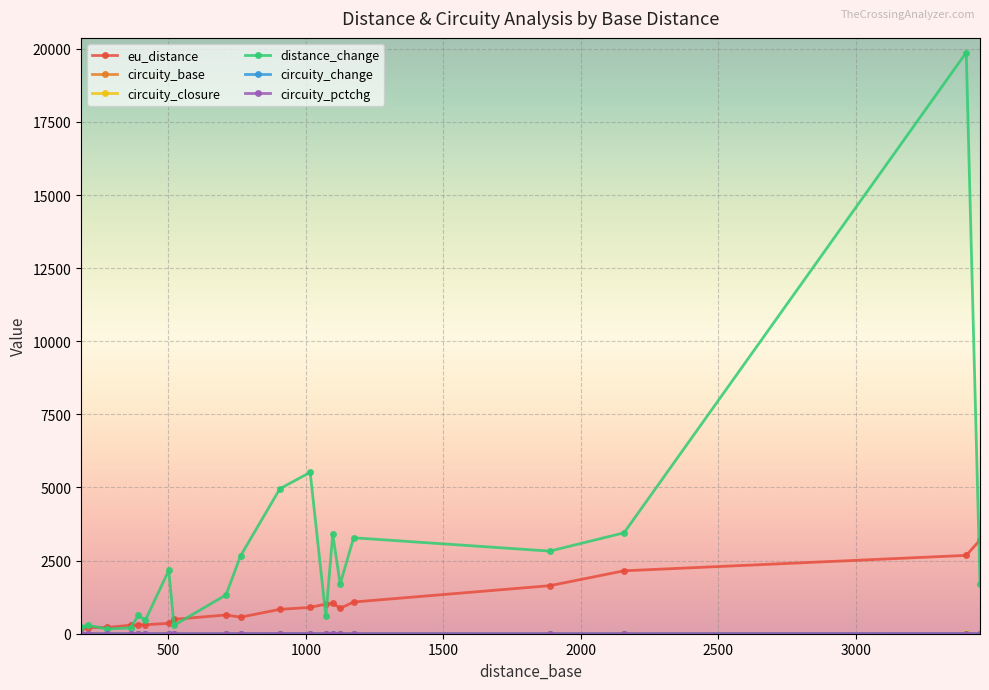

What is the maximum value shown in the chart?

19872.0